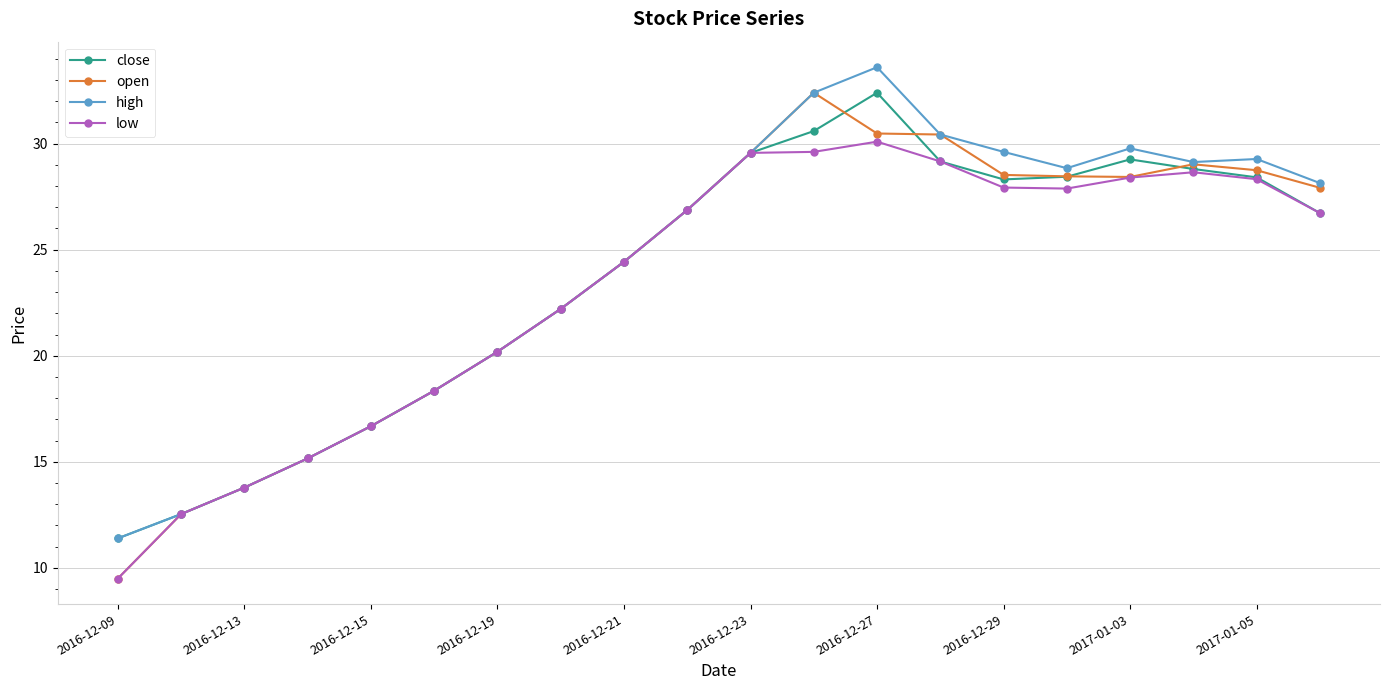

True or false: high has more than 1 points higher than both neighbors.

True